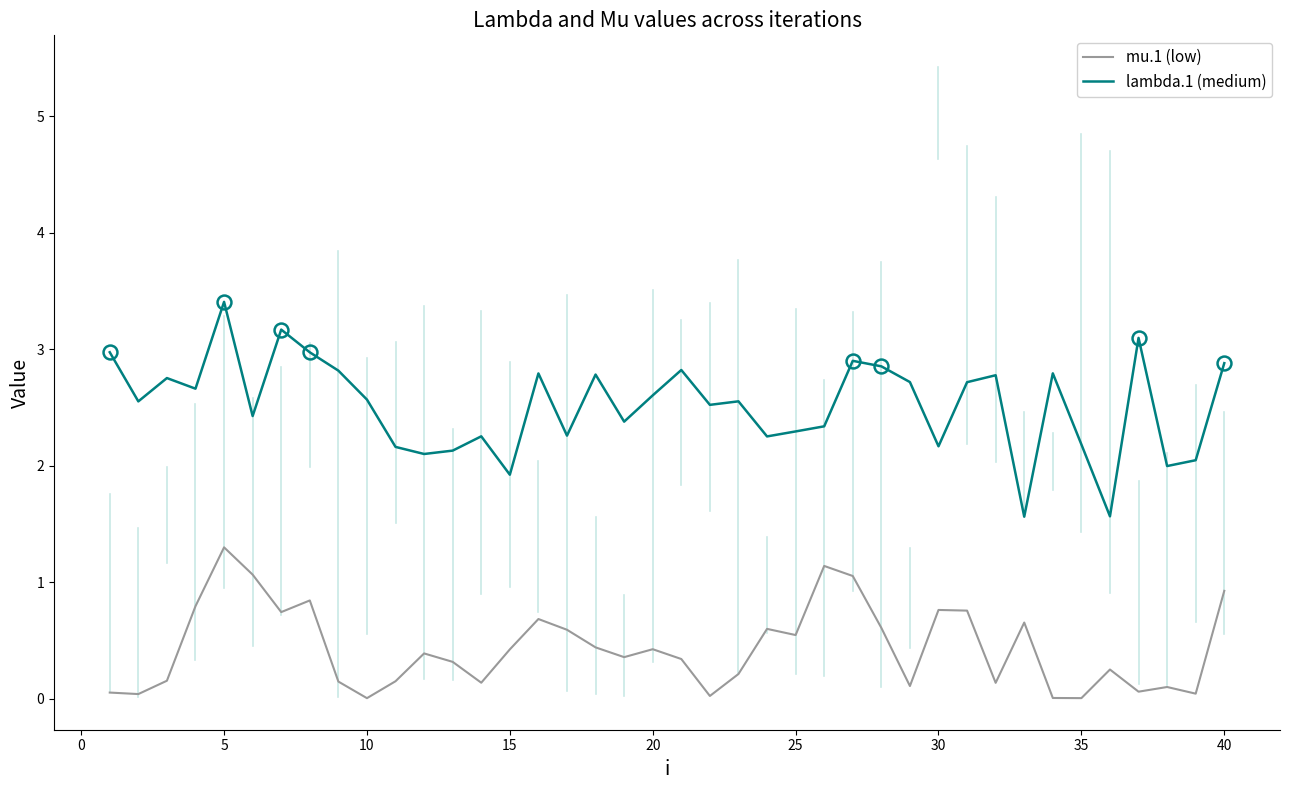

What is the highest value of the mu.1 (low) series?

1.3